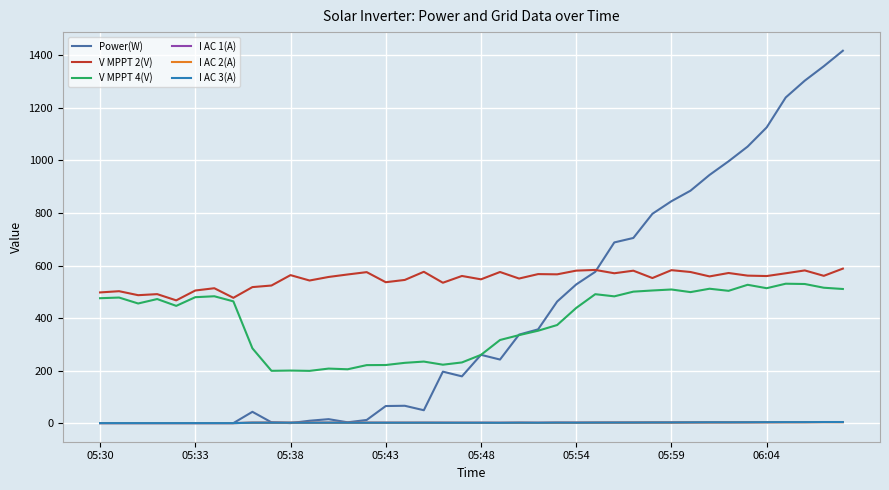

True or false: V MPPT 4(V) and I AC 1(A) intersect in this chart.

False